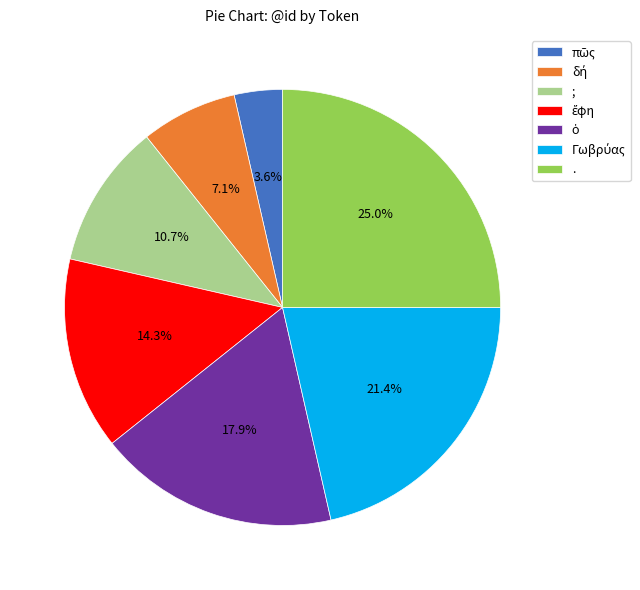

Is . the majority of the pie?

No